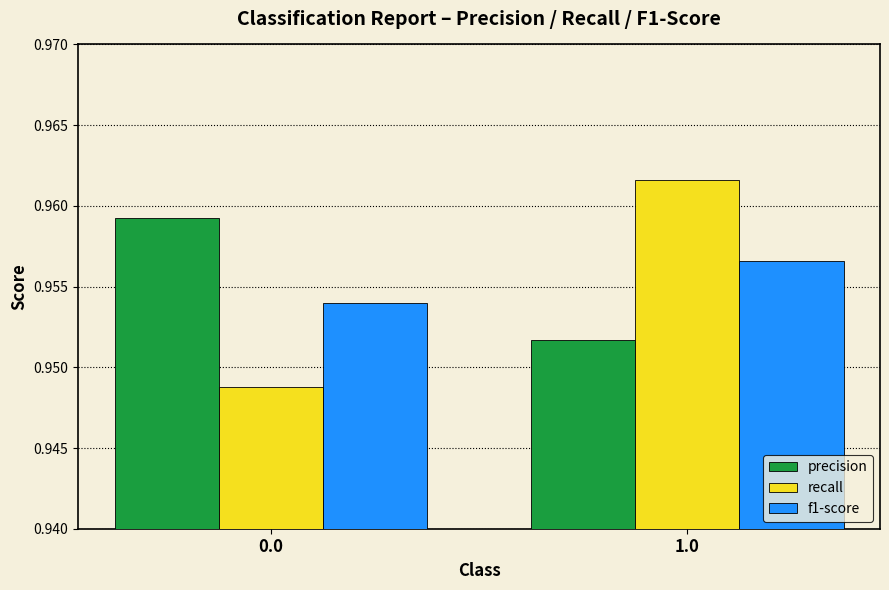

Which series has the largest range (max minus min)?

recall